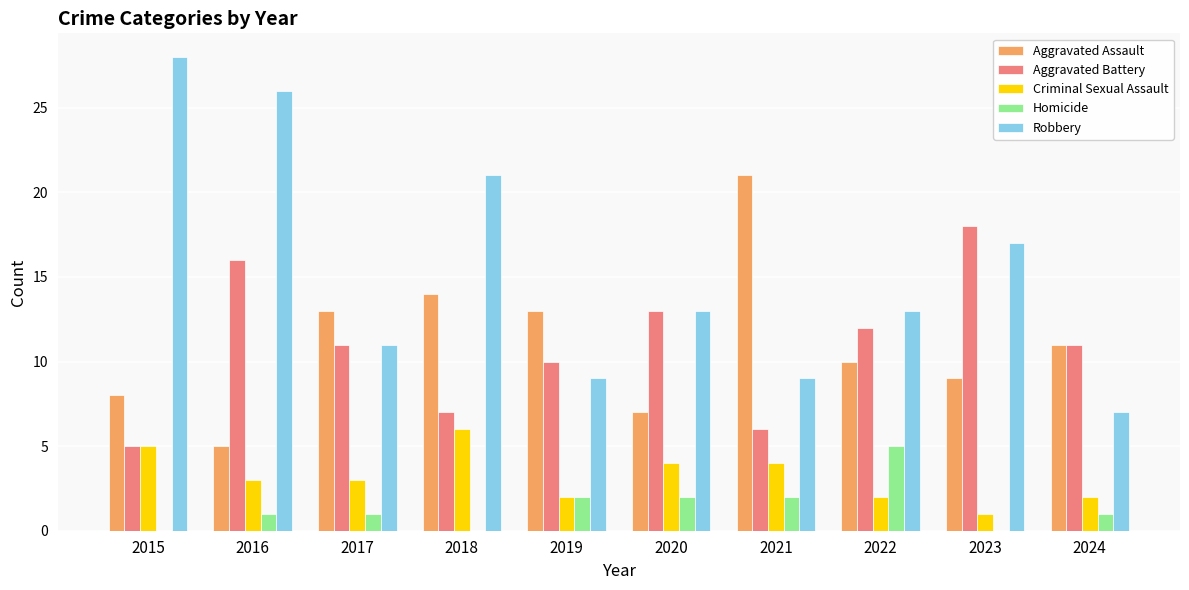

Does the chart contain stacked bars?

No